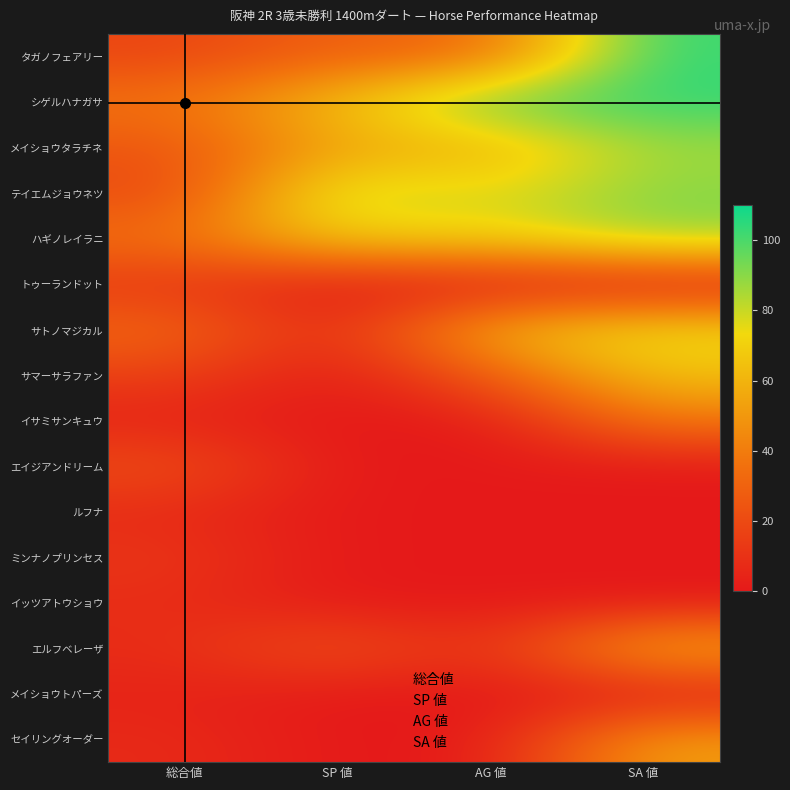

How many サトノマジカル values are between 33 and 75?

3